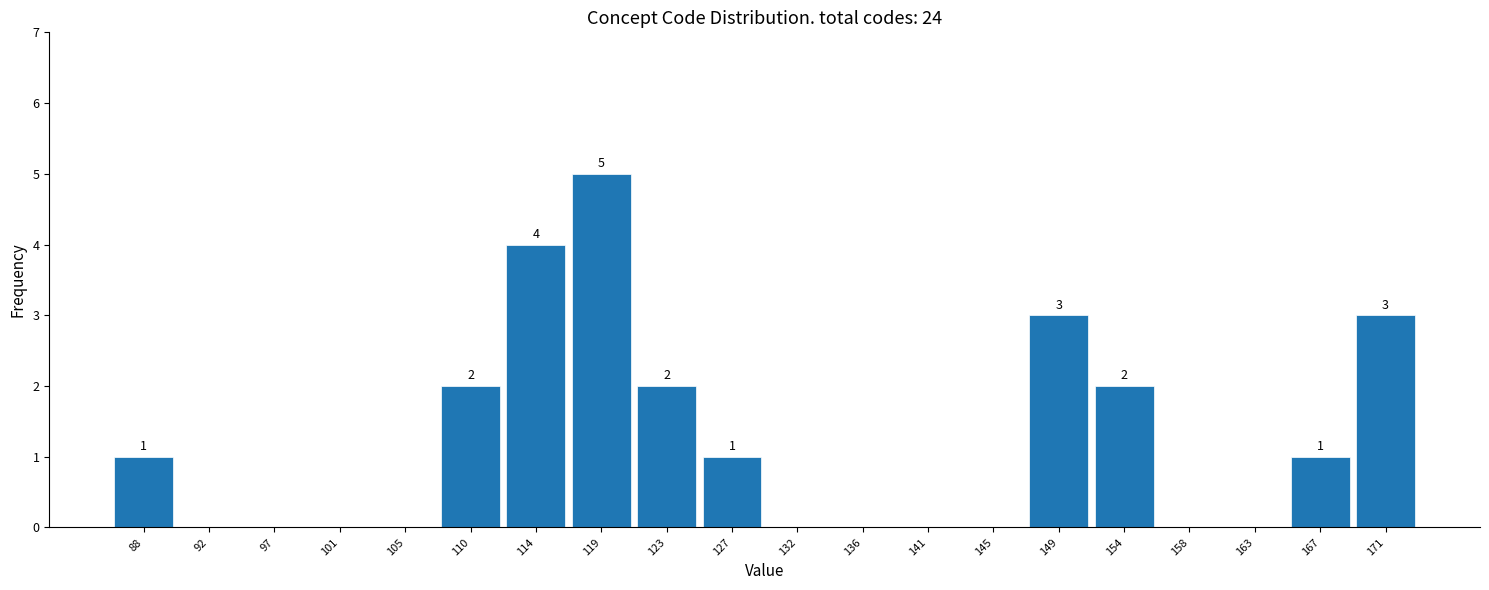

Over which range of the x-axis is the bar tallest?

116.8 to 121.2